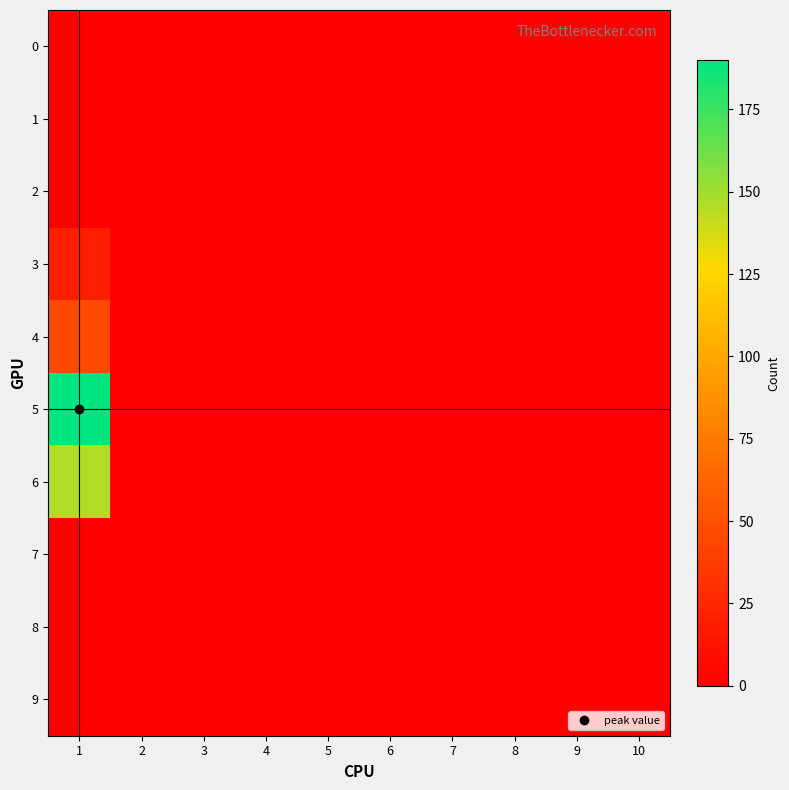

Which series has the largest total across all categories?

5